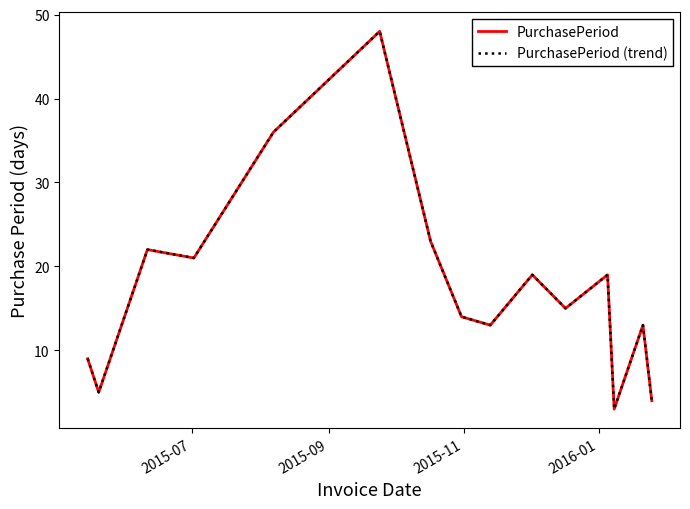

How many lines are shown in the chart?

2